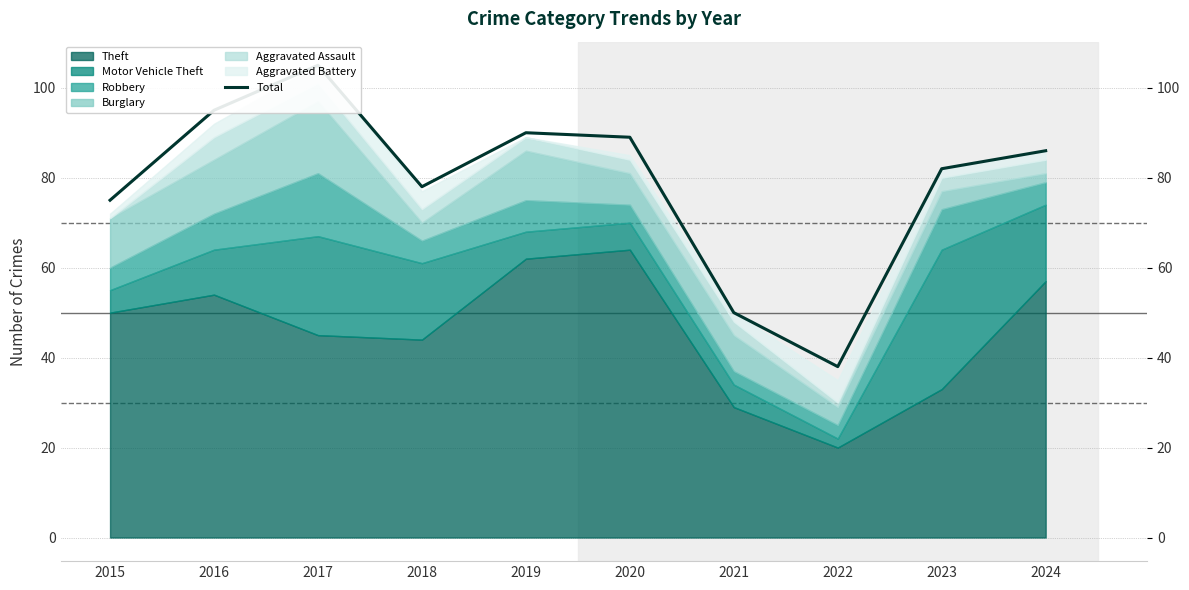

At which label is the value closest to 71?

2015